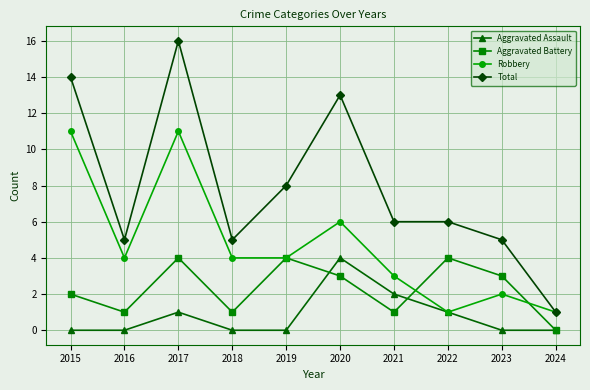

What are all the series names shown in the legend?

Aggravated Assault, Aggravated Battery, Robbery, Total